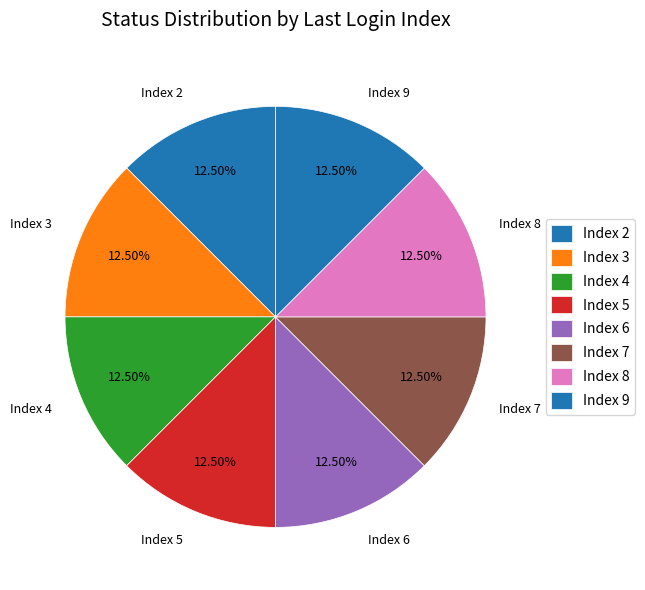

Approximately how many times larger is the value at Index 9 compared to Index 4?

1.0